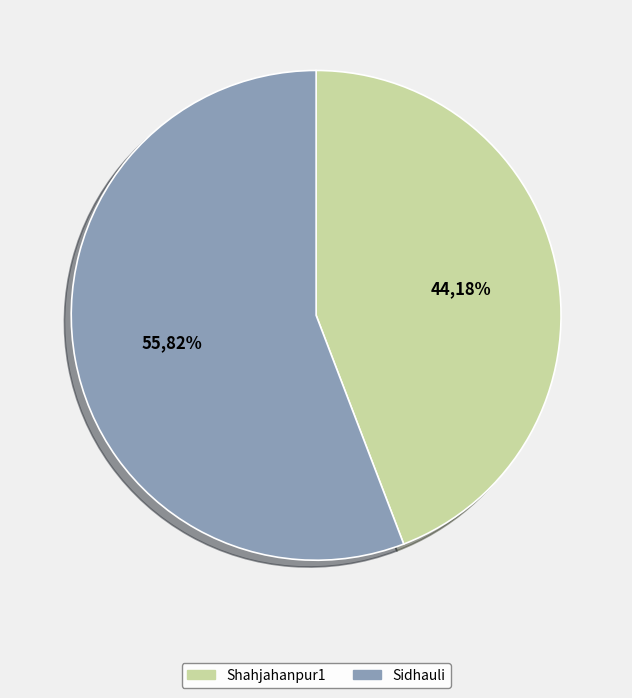

To the nearest percent, what portion does Sidhauli represent?

56%